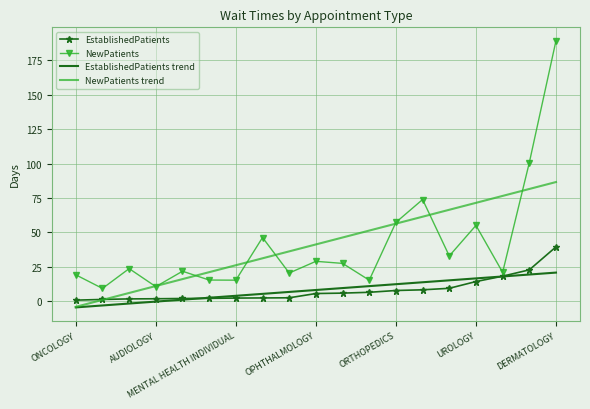

What is the maximum value shown in the chart?

189.3